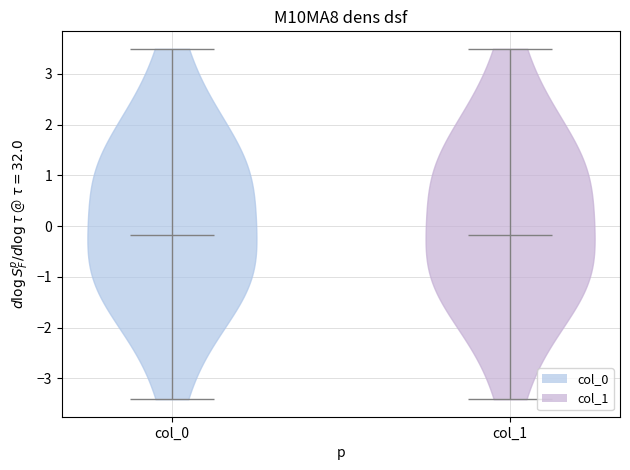

Reading left to right, read every violin against the y-axis: where its median line is, and the lowest and highest points it reaches. The values are not printed on the chart, so give them approximately, as read against the axis.

col_0: median line -0.2, lowest point -3.4, highest point 3.5
col_1: median line -0.2, lowest point -3.4, highest point 3.5